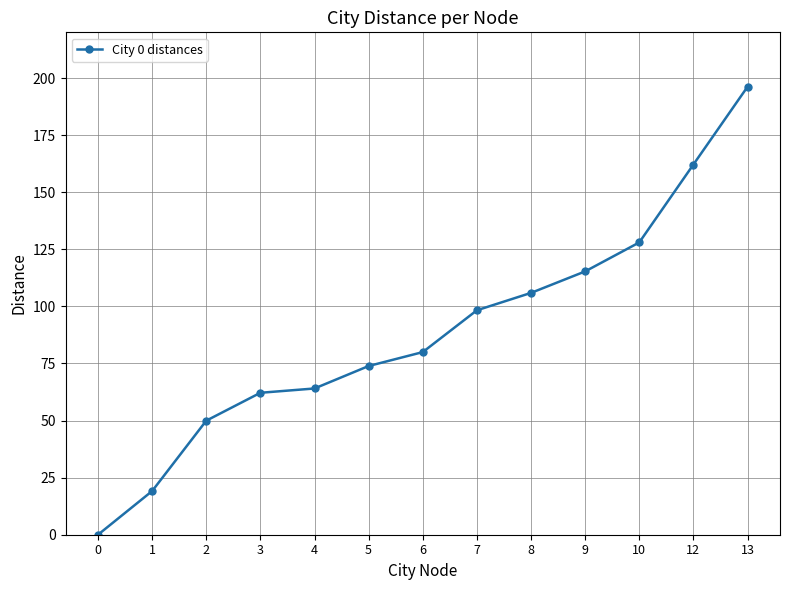

Is it true that the value at 9 is 179.7?

False